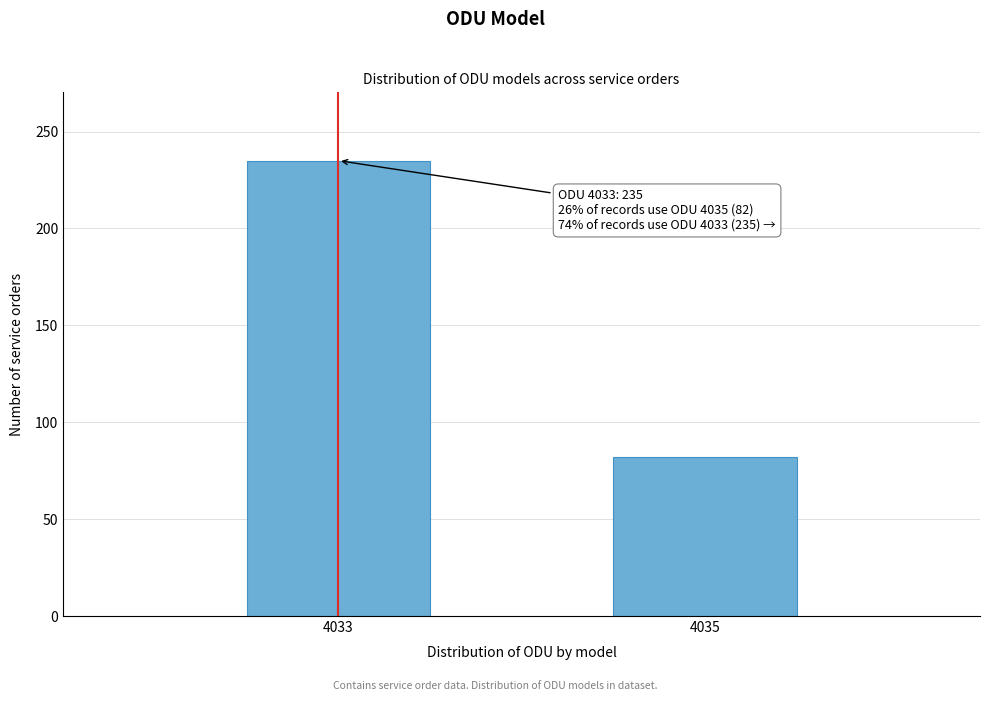

Reading right to left, list all the values displayed in this chart.

82	235